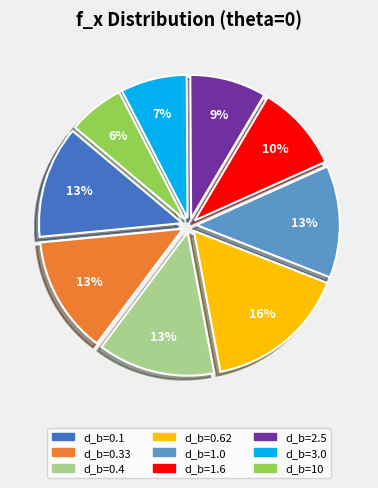

Count the number of slices in the pie.

9